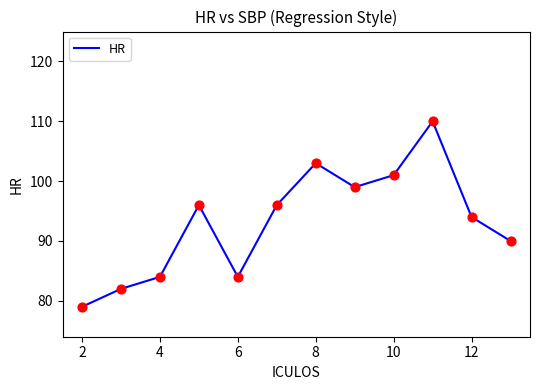

What is the difference between the maximum and minimum values?

31